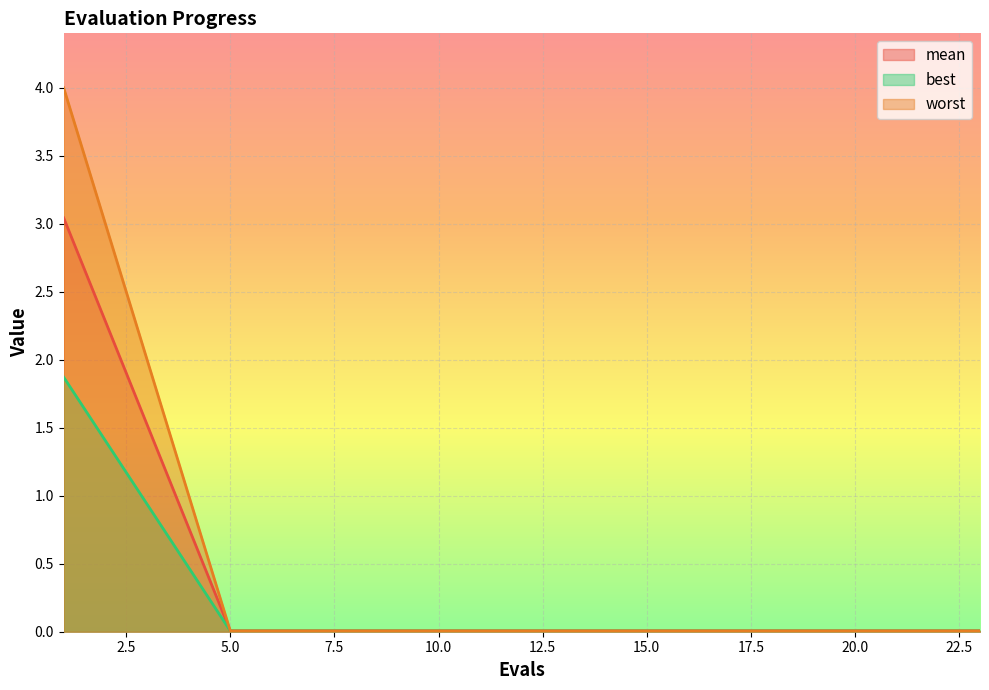

True or false: best and mean cross at least once.

False